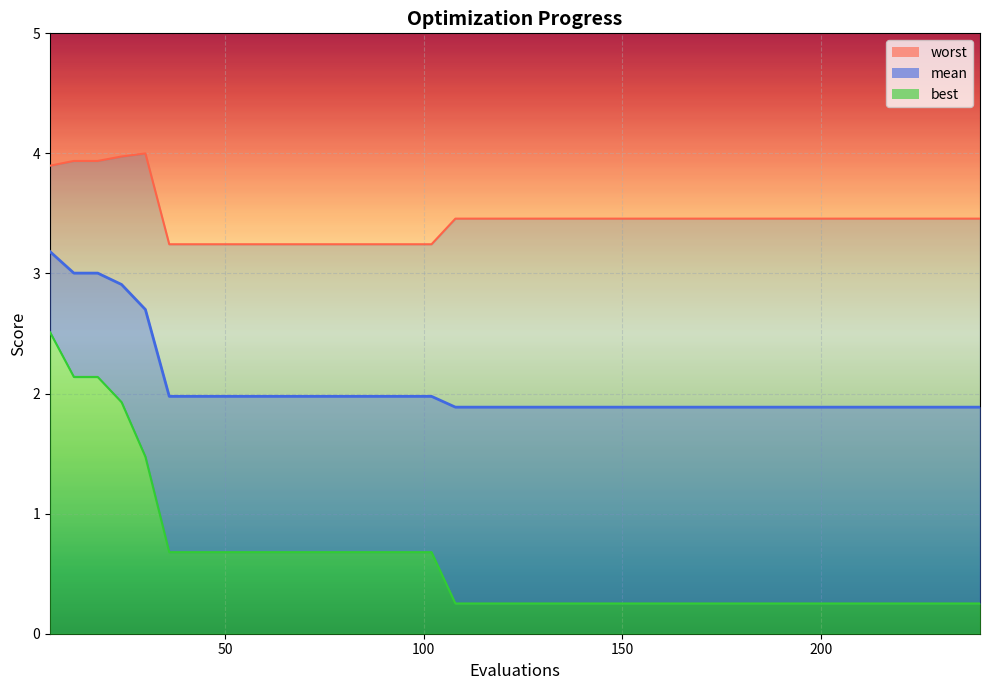

True or false: best and mean intersect in this chart.

False